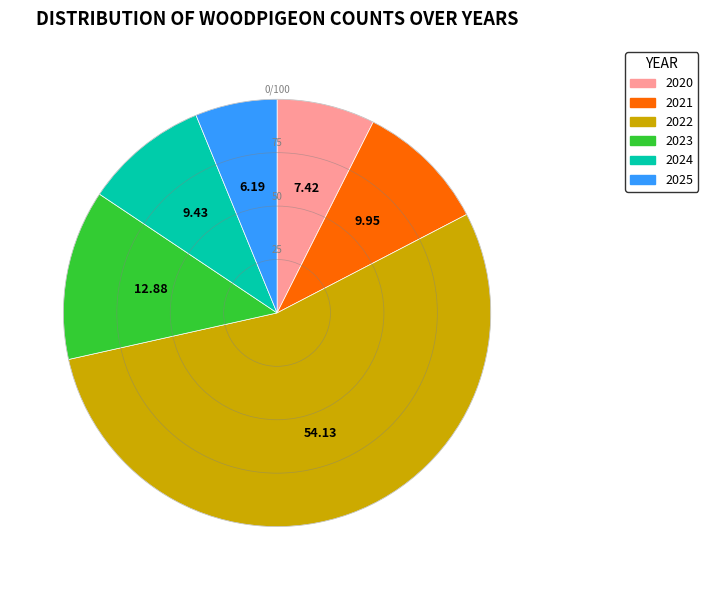

Combined, do 2021 and 2020 account for over 50%?

No